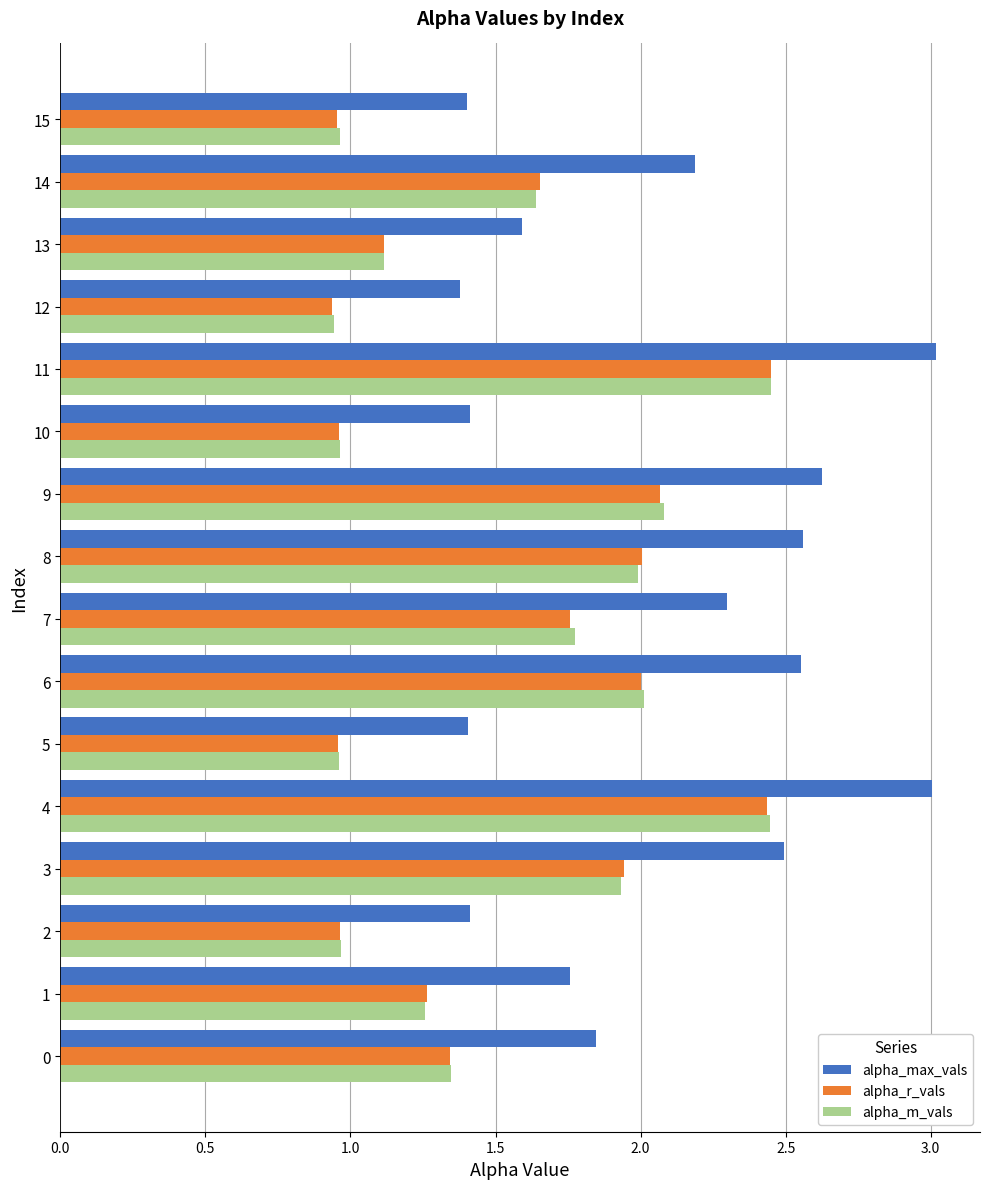

What is the maximum value shown in the chart?

3.0